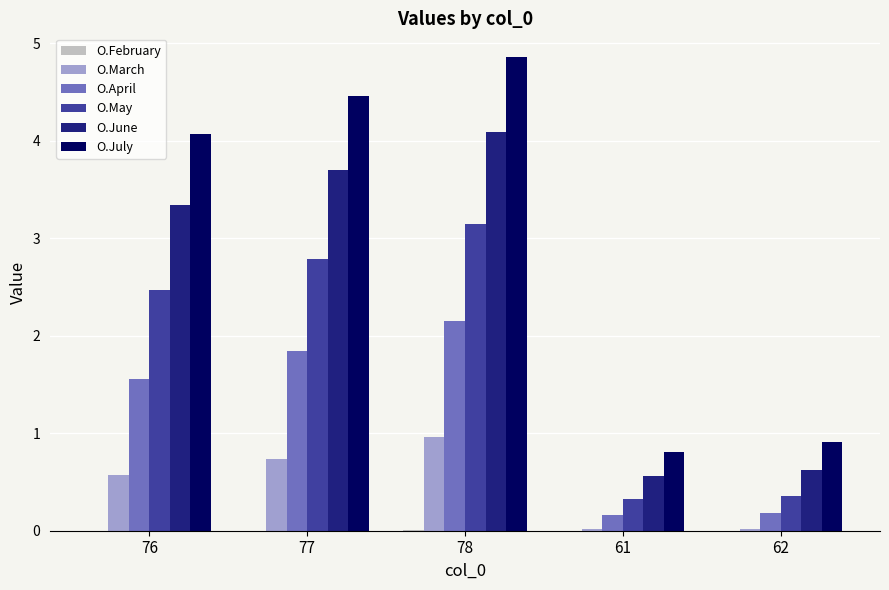

Are the bars horizontal?

No